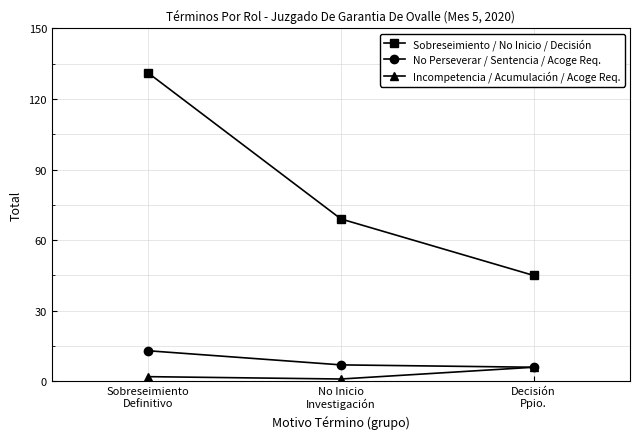

At how many categories does at least one series exceed 4?

3